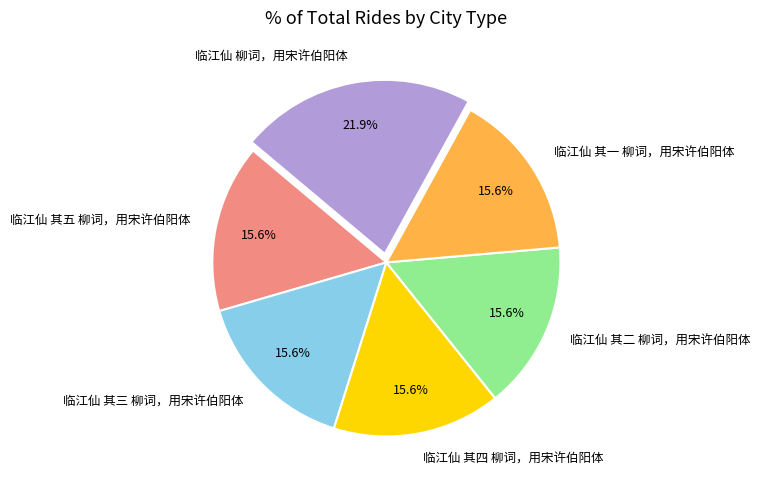

Is it true that 临江仙 其五 柳词，用宋许伯阳体 is 11% of the pie?

False